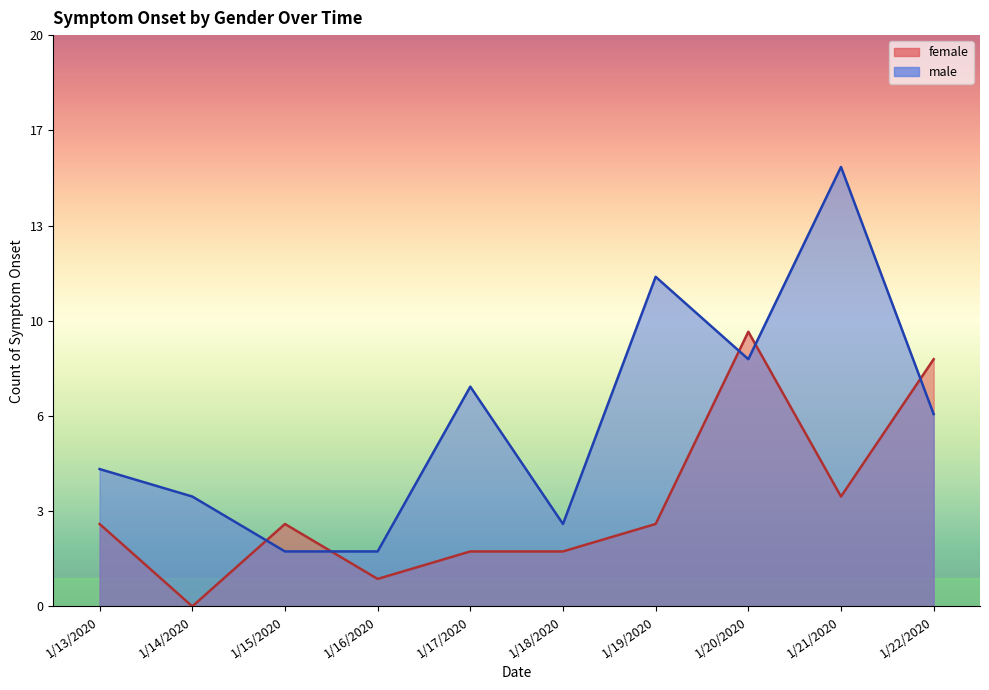

True or false: female and male cross at least once.

True